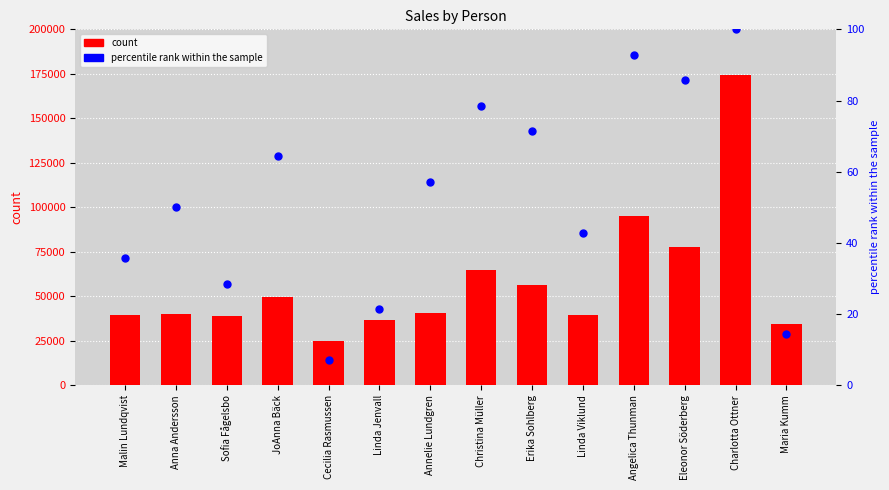

Which series reaches the minimum Y coordinate?

percentile rank within the sample